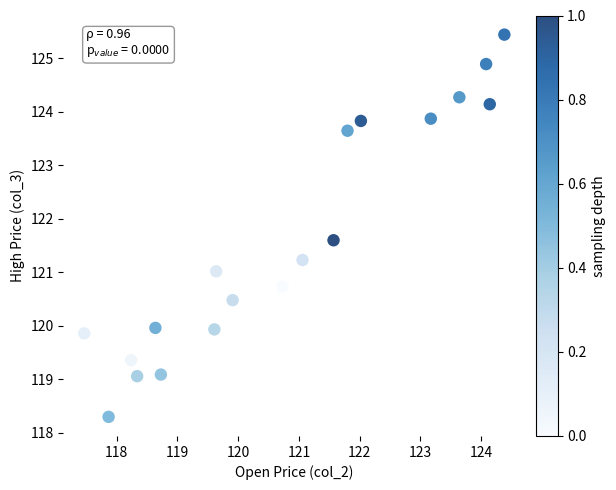

What is the range of Y values (max minus min)?

7.1